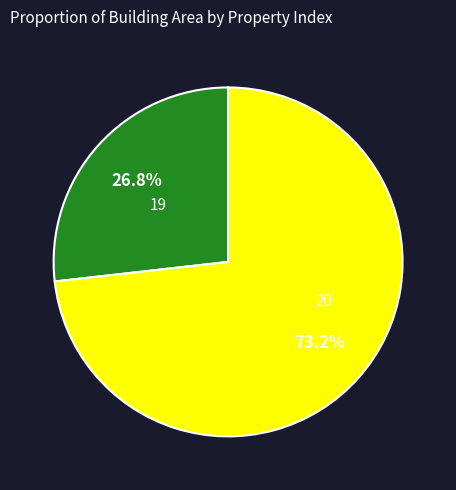

Is there any slice that represents more than half of the pie?

Yes